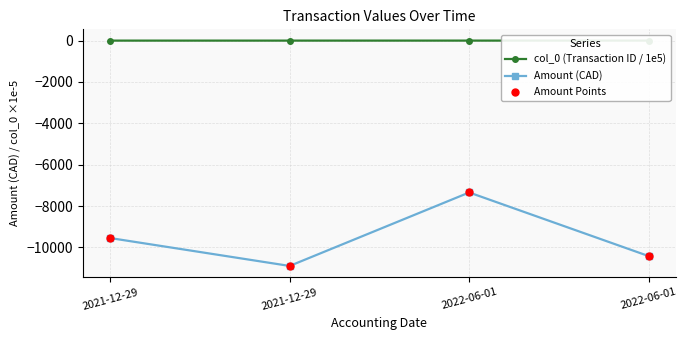

Is the value of Amount Points at 2022-06-01 greater than the value of col_0 (Transaction ID / 1e5) at 2022-06-01?

No